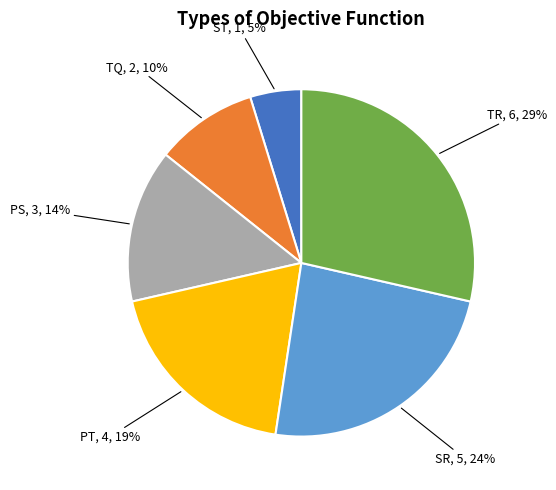

To the nearest percent, what portion does TQ represent?

10%